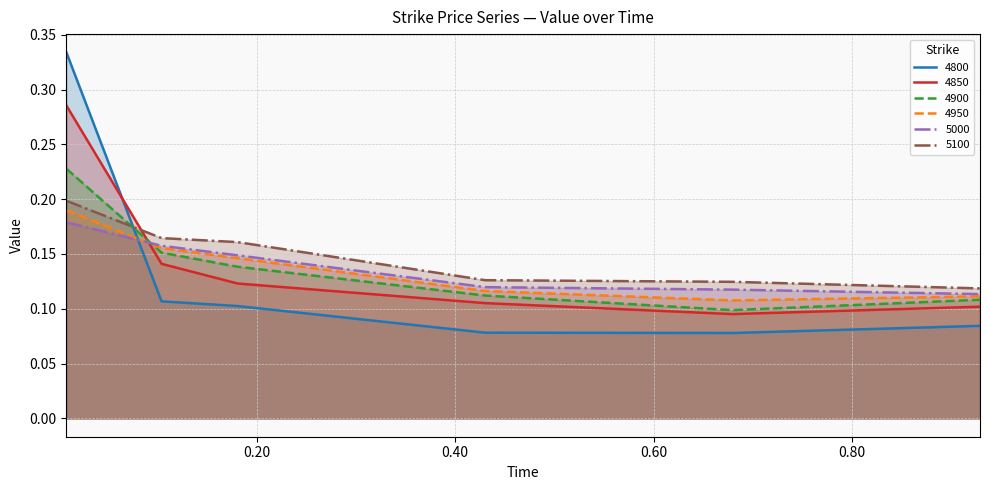

Is it true that 4900 equals 0.2 at 0.00821917808219178?

True